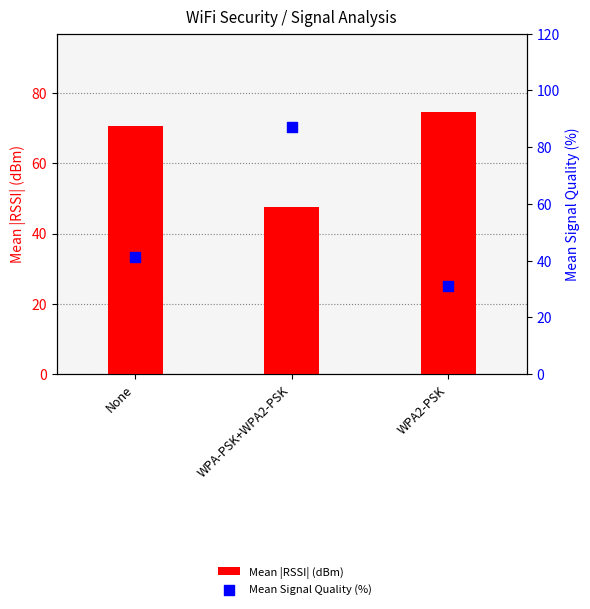

What is the total value across all series at None?

111.9